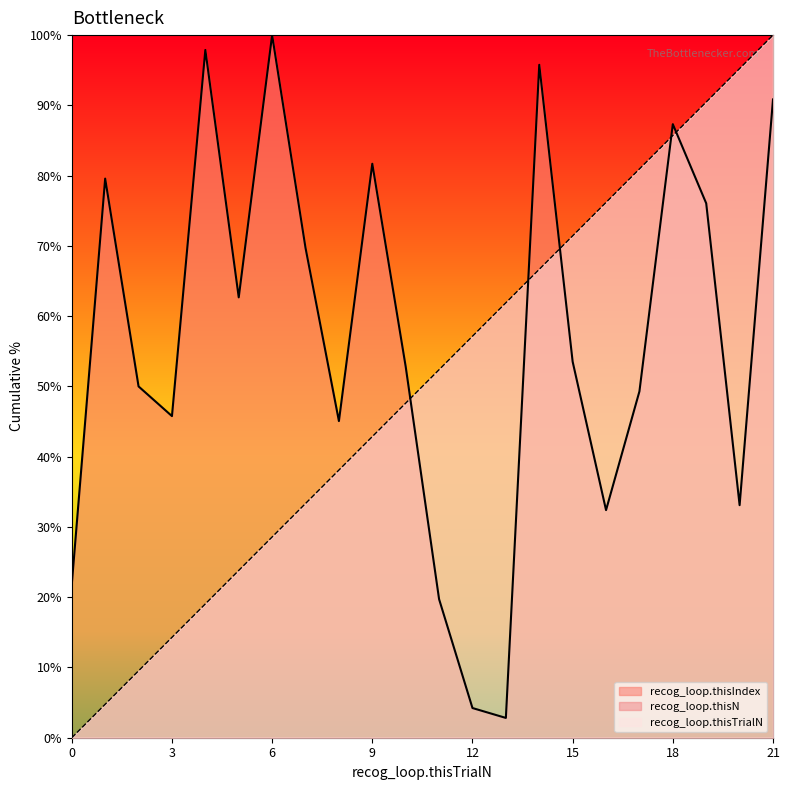

How many intersections are there between recog_loop.thisIndex and recog_loop.thisTrialN?

5